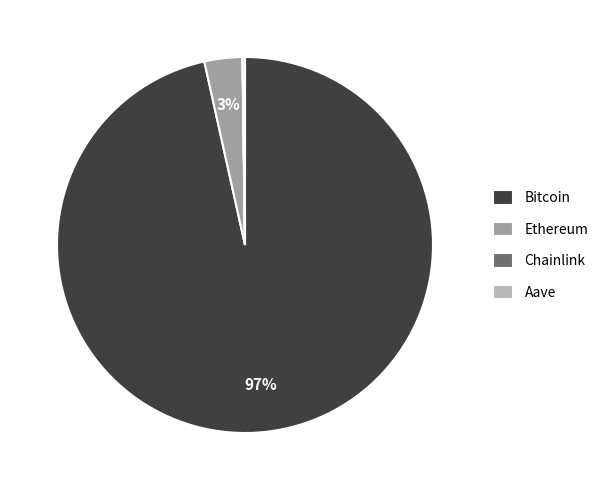

To the nearest percent, what is the average slice percentage?

25%